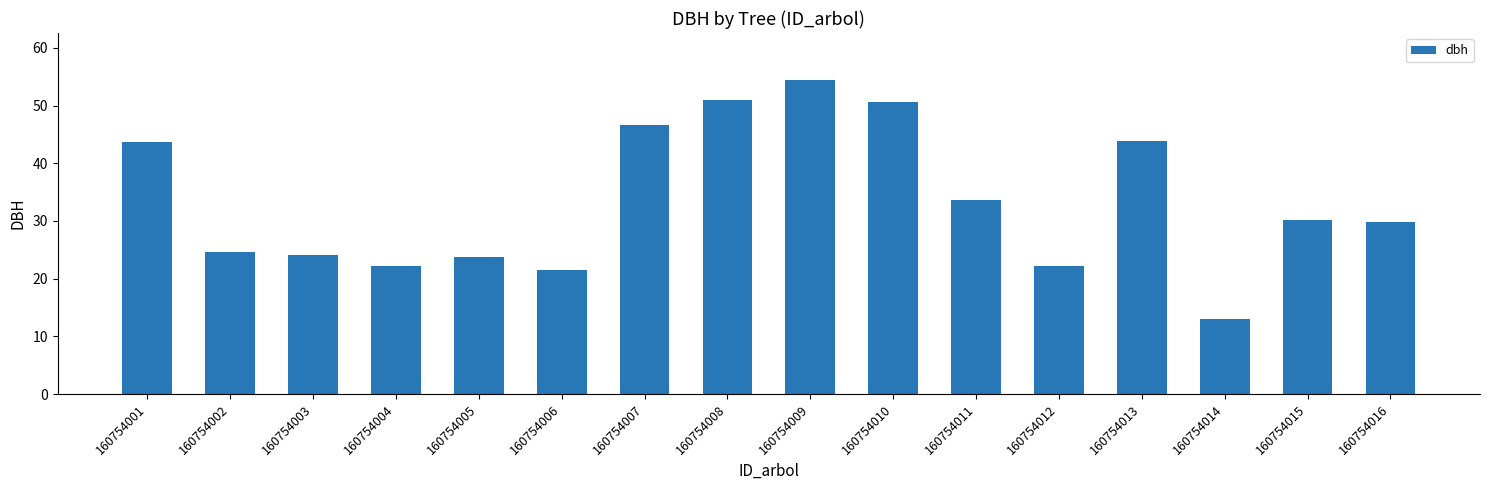

At which label does the data first exceed 30?

160754001